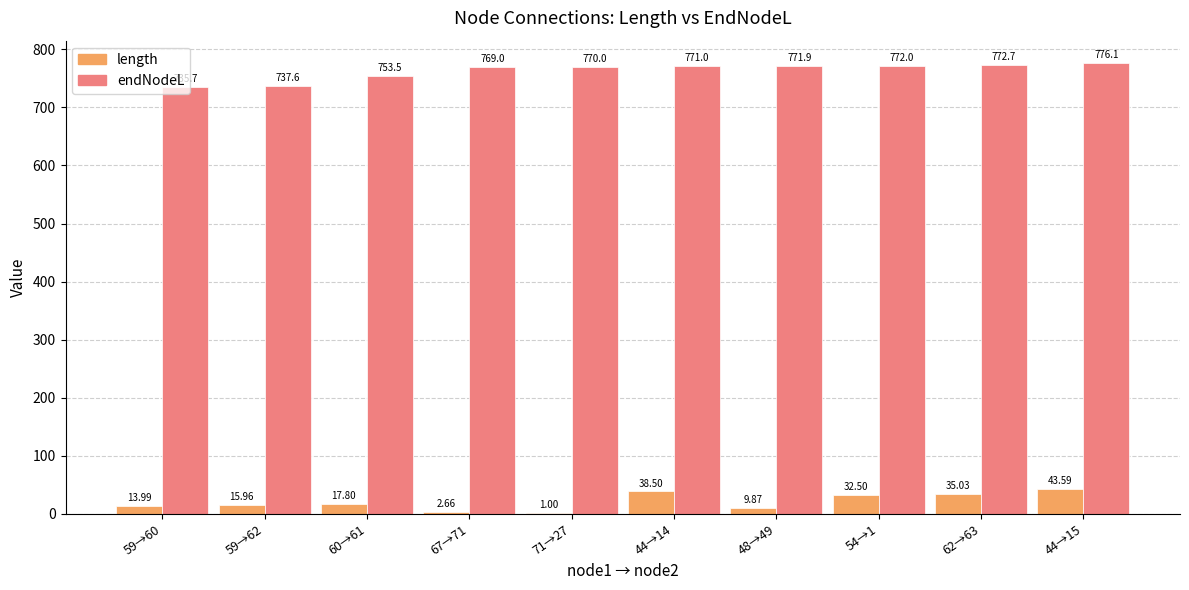

How many categories are shown in the chart?

10